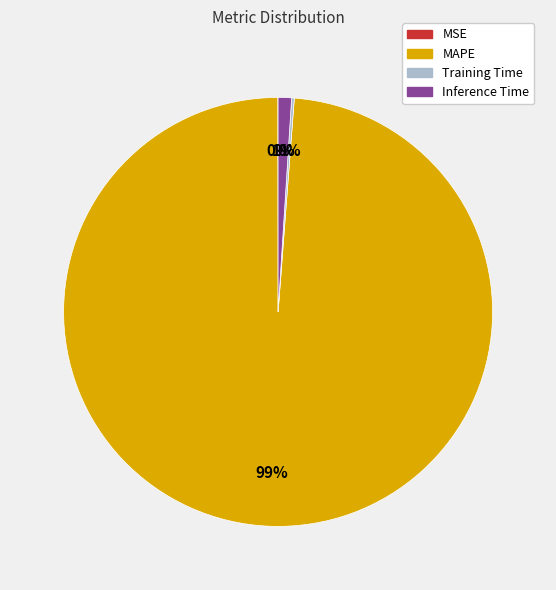

Which has a higher value, MAPE or Inference Time?

MAPE